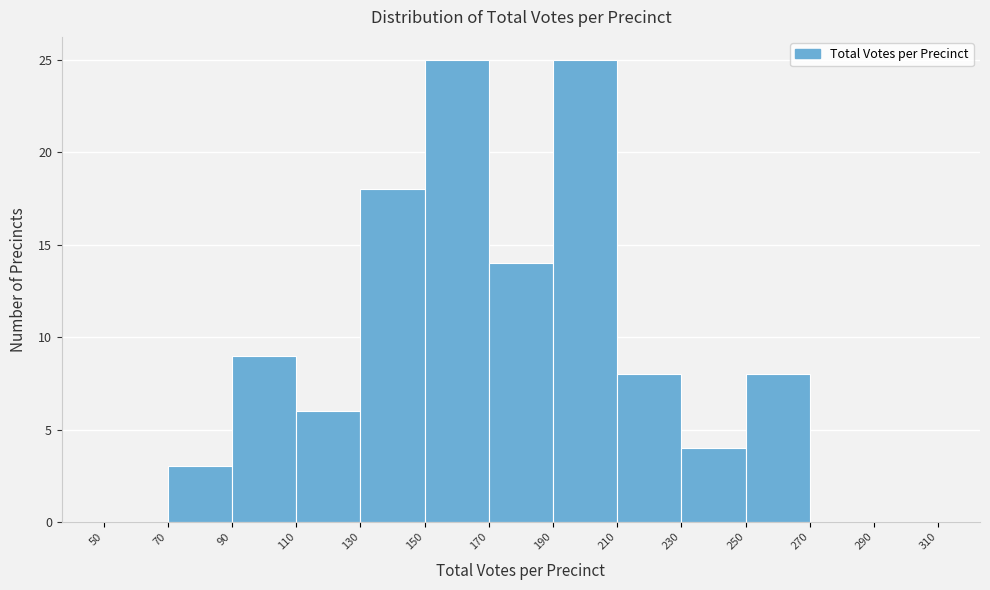

How tall is the bar that spans 170 to 190 on the x-axis? The values are not printed on the chart, so give them approximately, as read against the axis.

14